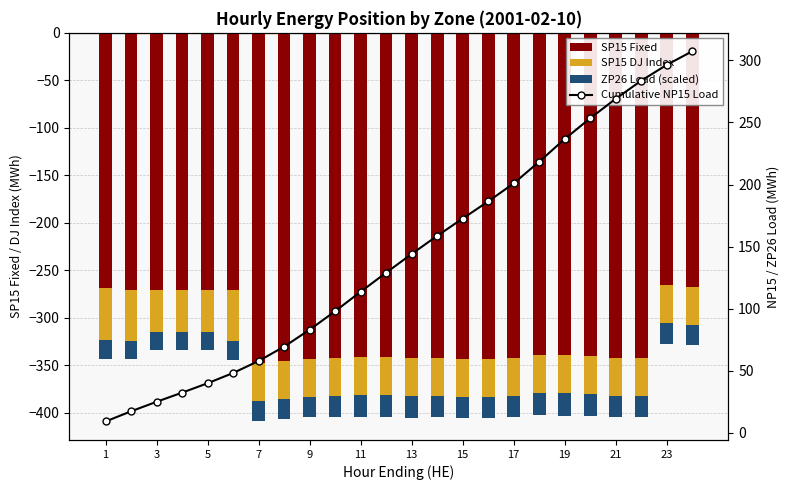

What is the value of the Cumulative NP15 Load bar at the 5th from the left?

40.0